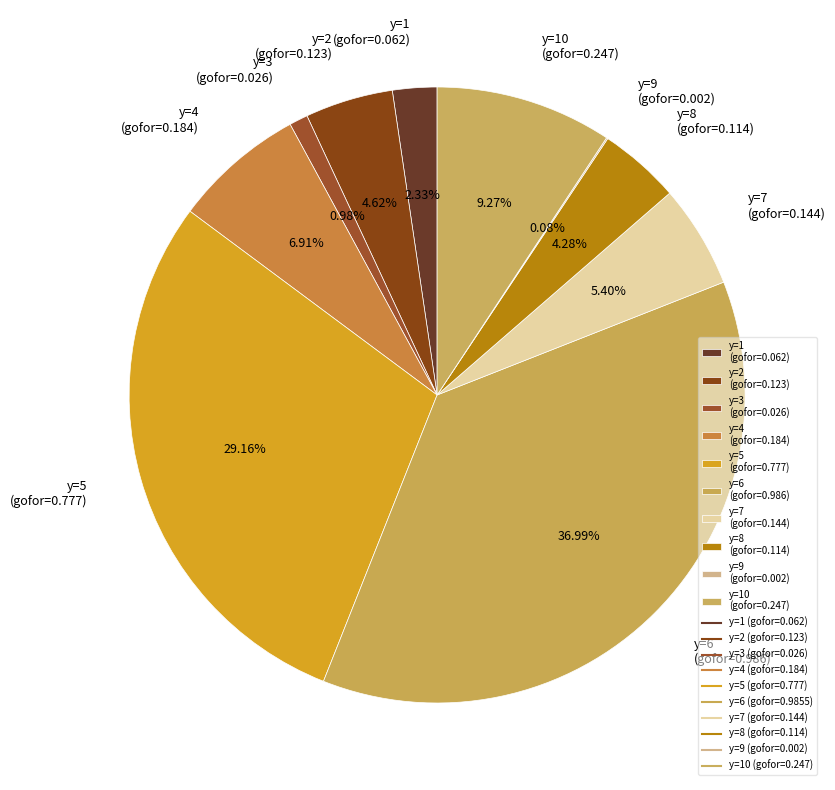

Between y=10 (gofor=0.247) and y=5 (gofor=0.777), which is larger?

y=5 (gofor=0.777)